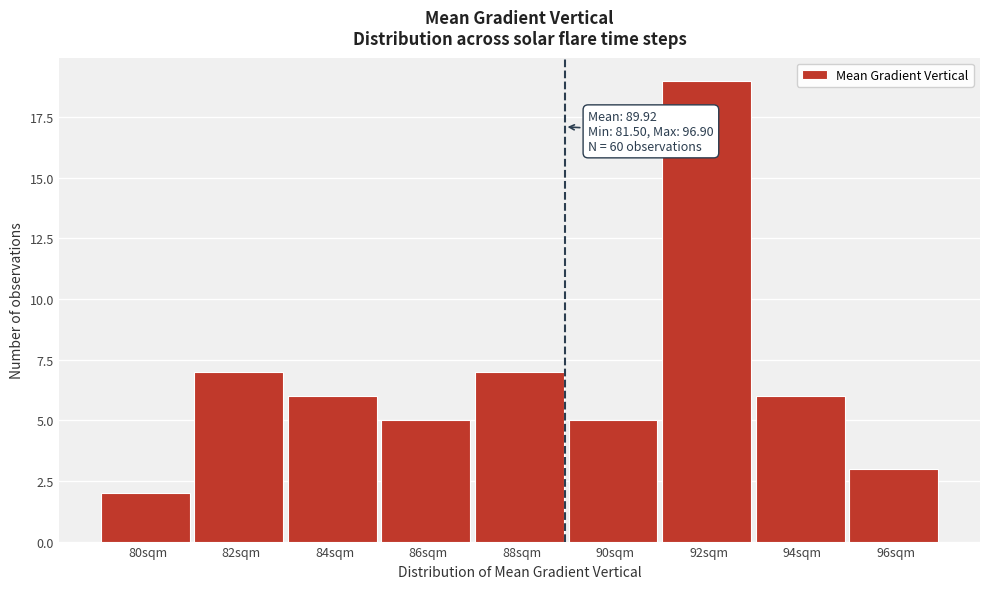

Reading right to left, transcribe all the data shown in this chart.

3	6	19	5	7	5	6	7	2